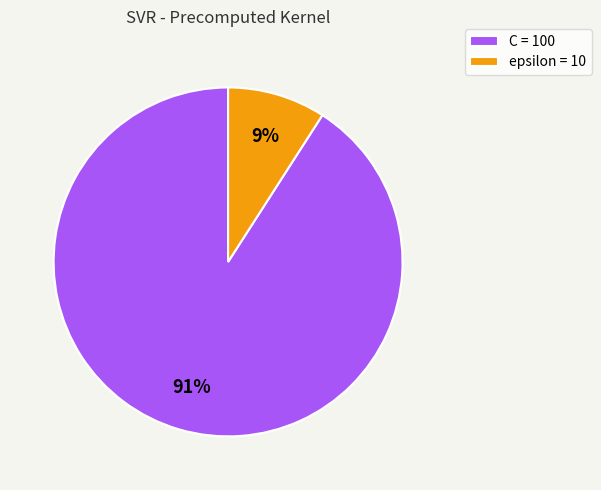

How many slices are in this pie chart?

2